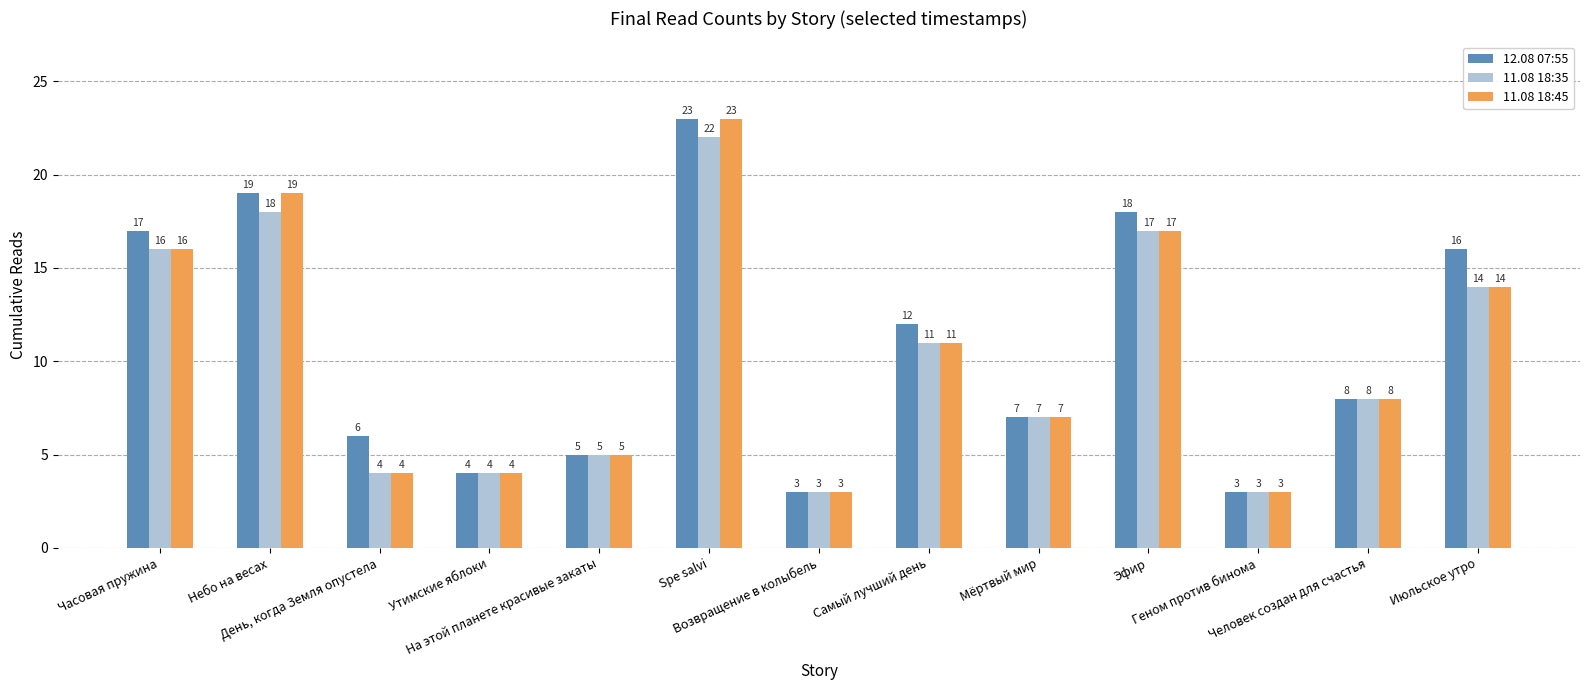

List the series in order of their overall mean, lowest first.

11.08 18:35, 11.08 18:45, 12.08 07:55